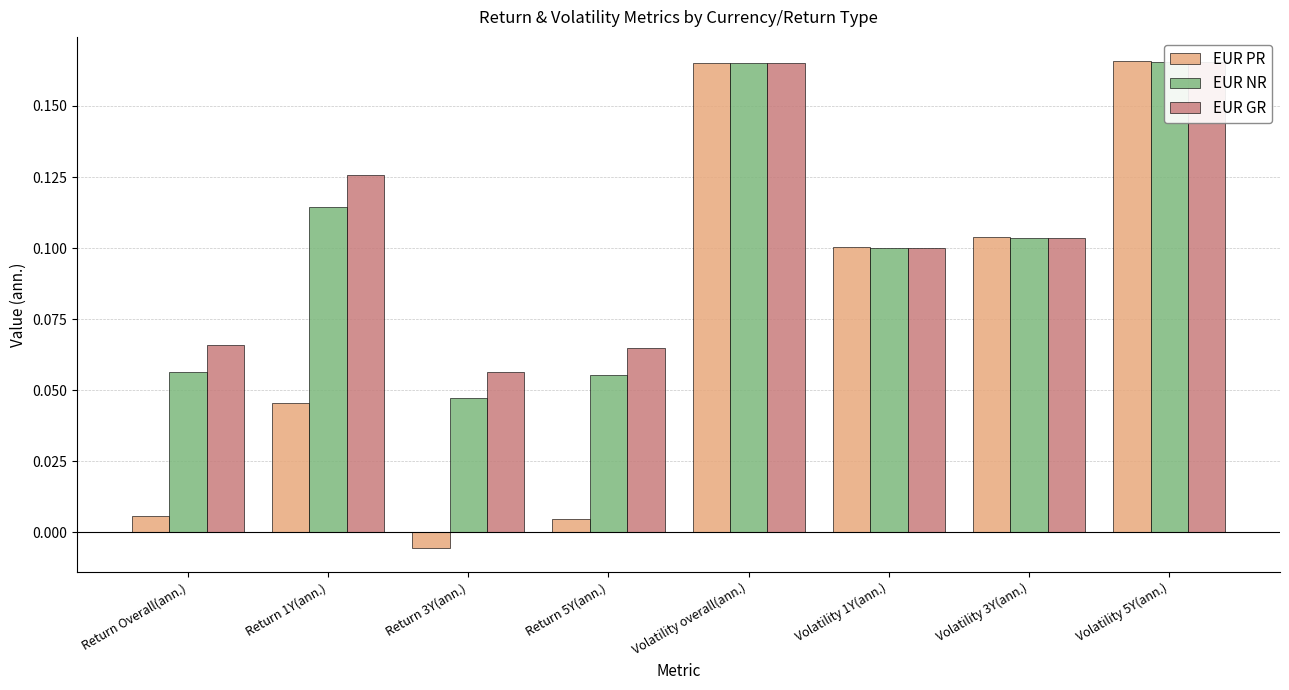

What is the spread (max minus min) of values at Return 1Y(ann.)?

0.1